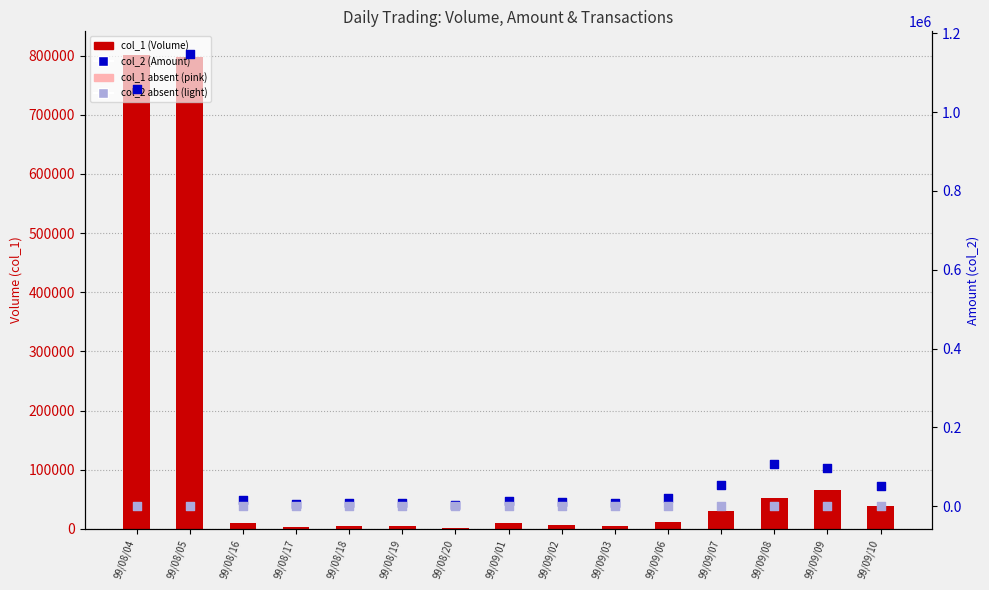

Is the value of col_2 absent (light) at 99/09/06 greater than the value of col_1 (Volume) at 99/09/09?

No